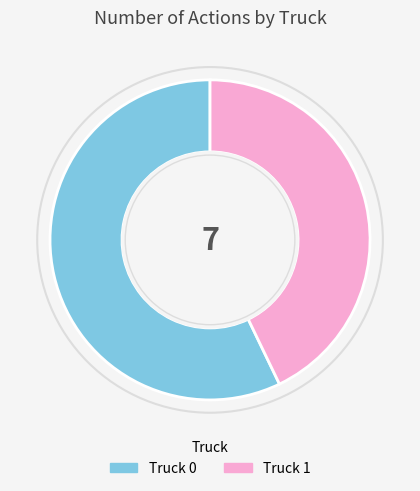

Which category accounts for the majority?

Truck 0